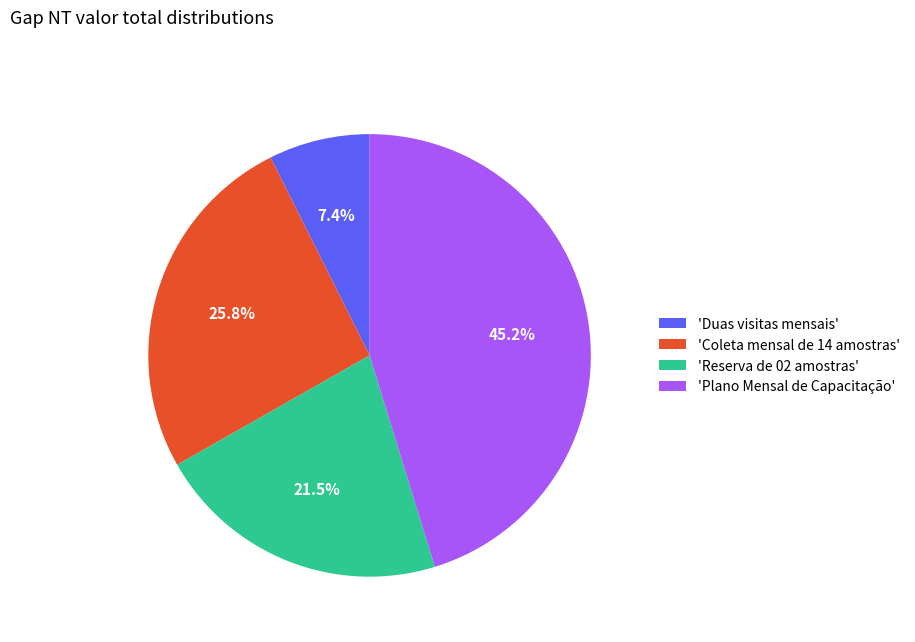

Which category has the smallest portion of the pie?

'Duas visitas mensais'